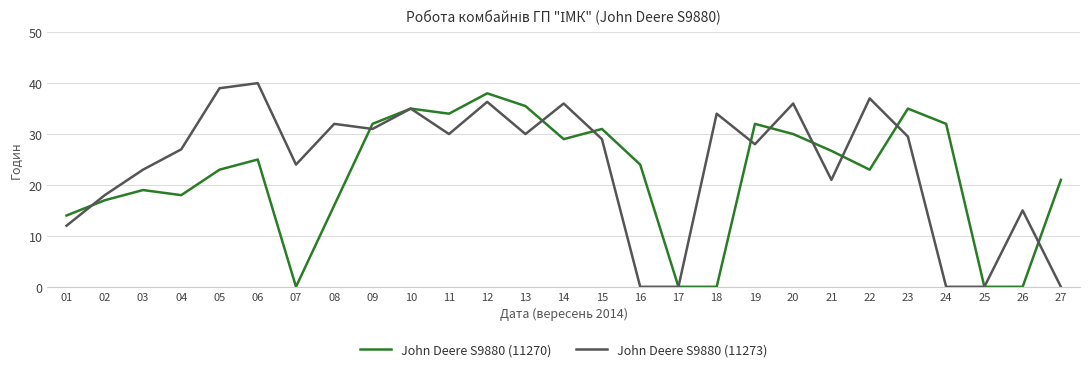

The value of John Deere S9880 (11273) at 18 is 34.0. True or false?

True